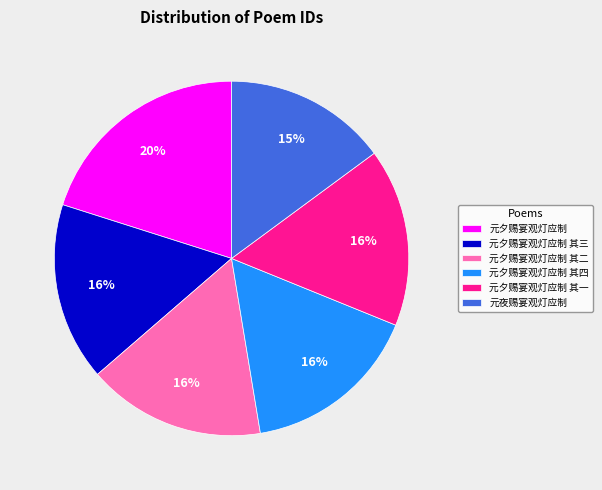

Which slice is the largest?

元夕赐宴观灯应制